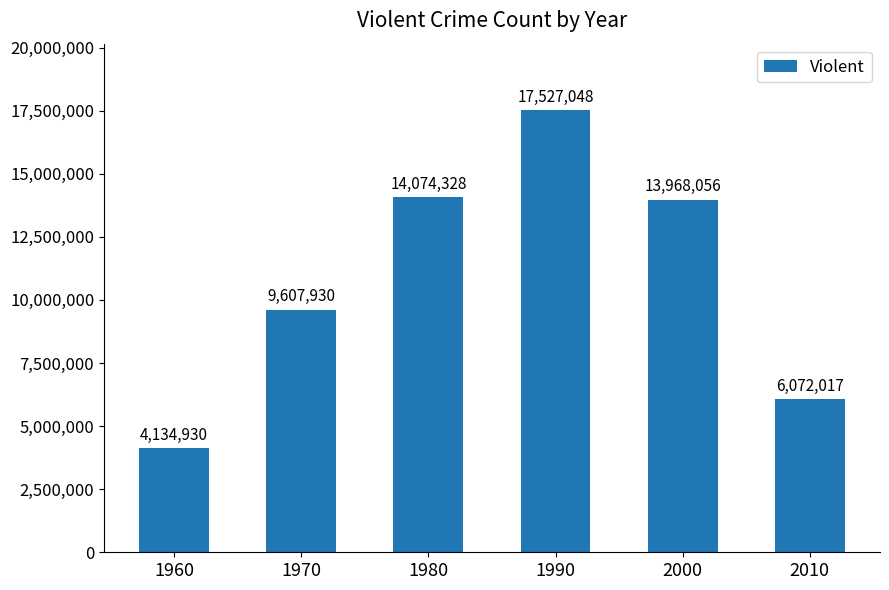

The value at 1960 is 6062750. True or false?

False